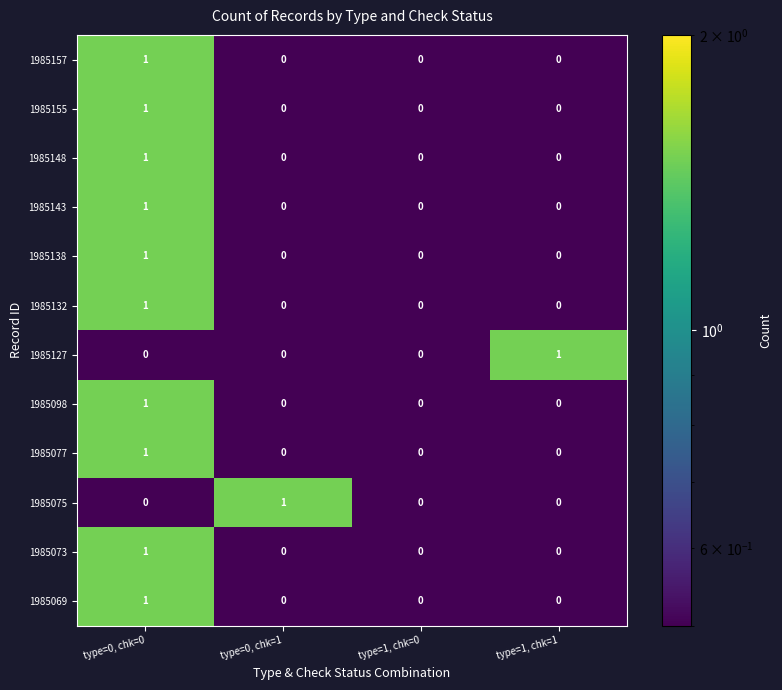

True or false: 1985075 has a value of 0 at type=1, chk=1.

True